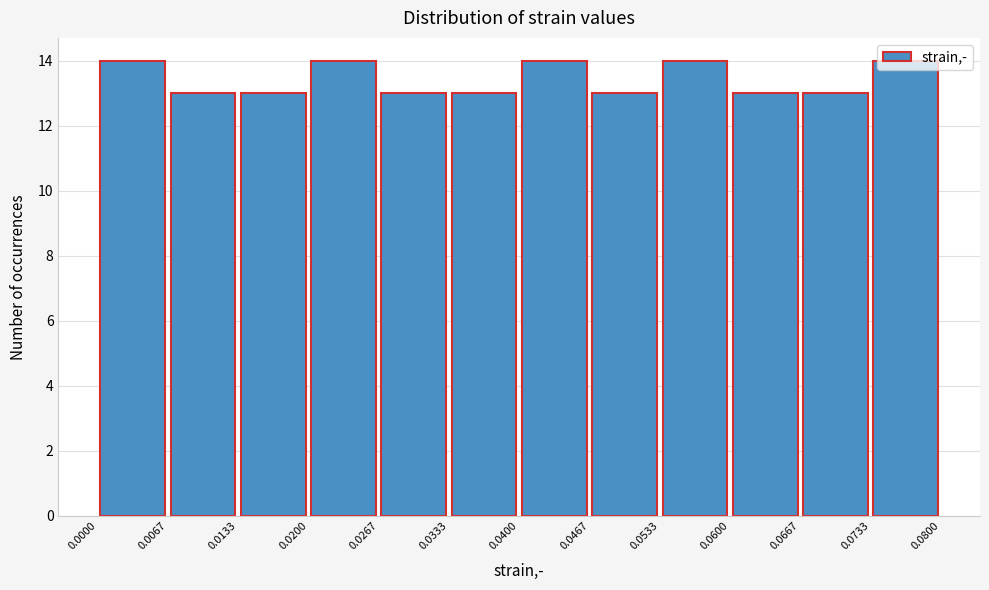

Reading left to right, list every bar in this chart as the range it spans on the x-axis followed by its height. The values are not printed on the chart, so give them approximately, as read against the axis.

0.0000 to 0.0067: 14
0.0067 to 0.0133: 13
0.0133 to 0.0200: 13
0.0200 to 0.0267: 14
0.0267 to 0.0333: 13
0.0333 to 0.0400: 13
0.0400 to 0.0467: 14
0.0467 to 0.0533: 13
0.0533 to 0.0600: 14
0.0600 to 0.0667: 13
0.0667 to 0.0733: 13
0.0733 to 0.0800: 14